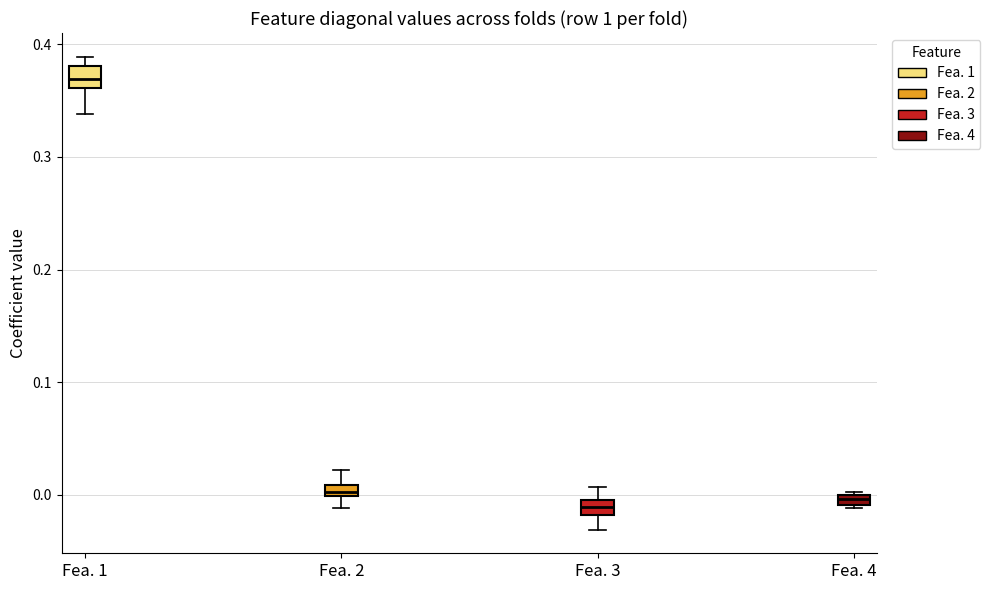

Where does the median line of the box for Fea. 1 sit on the y-axis? The values are not printed on the chart, so give them approximately, as read against the axis.

0.37